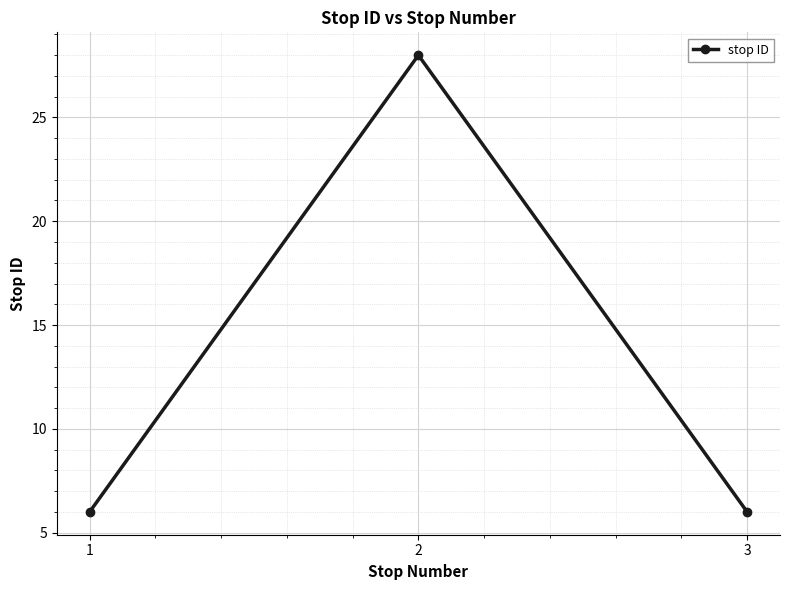

What is the change in value from 2 to 3?

-22